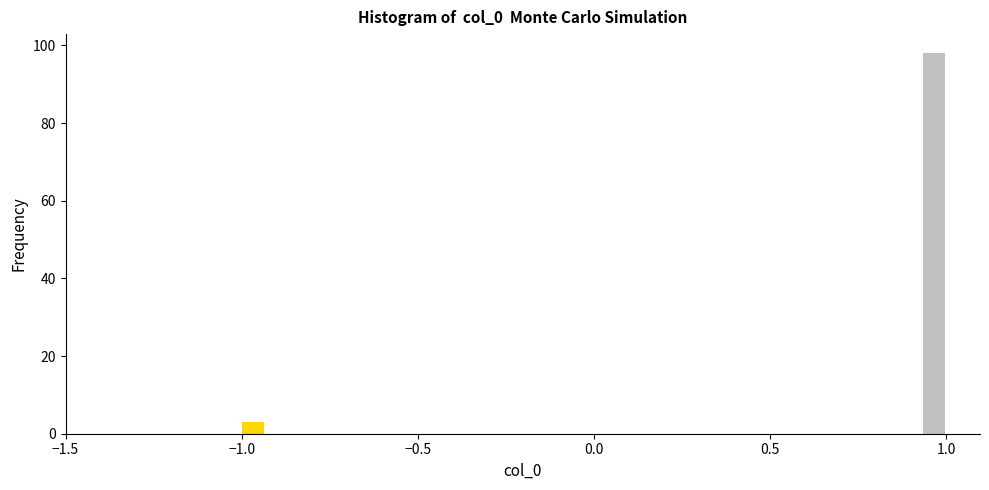

Read against the x-axis, roughly where is the centre of the tallest bar?

0.95